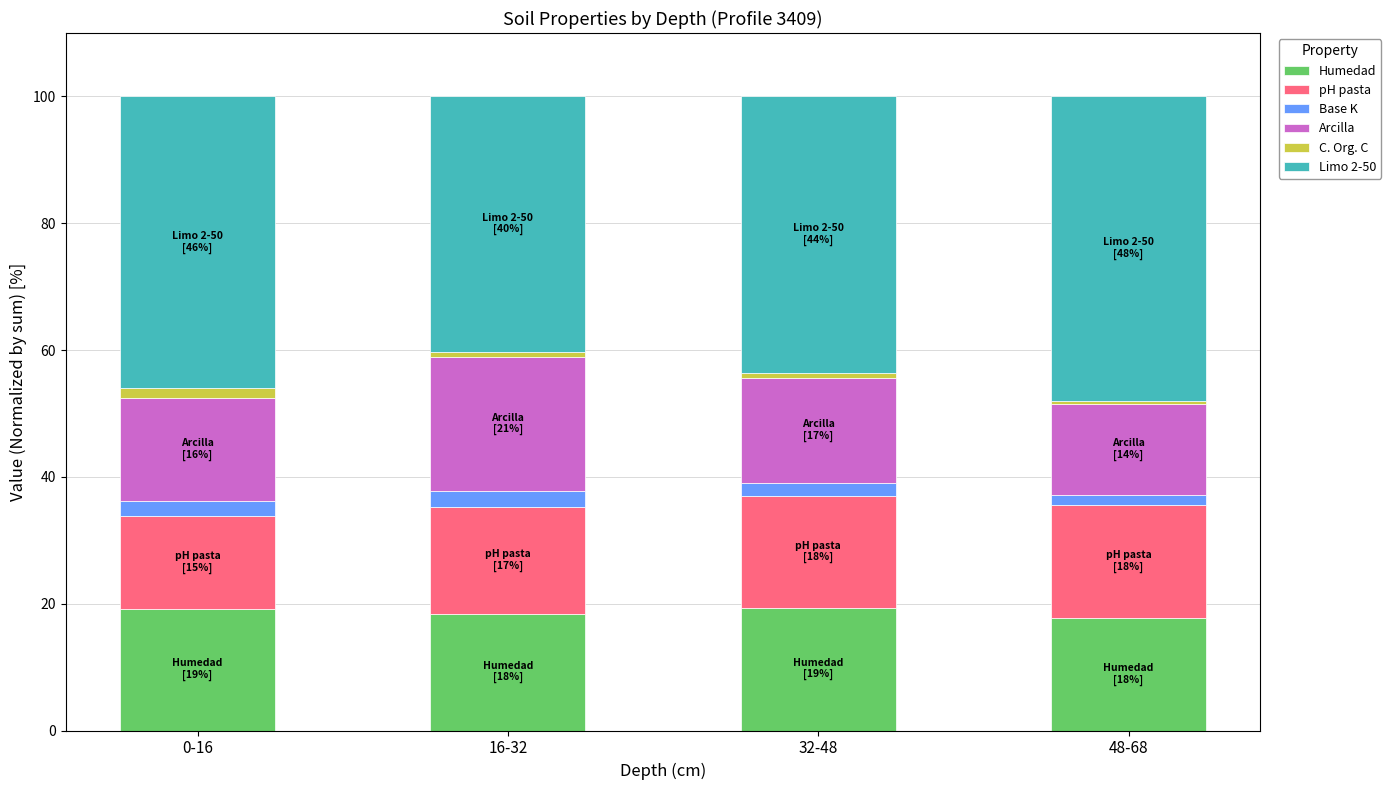

The Humedad series shows 19.1 at 0-16. True or false?

True